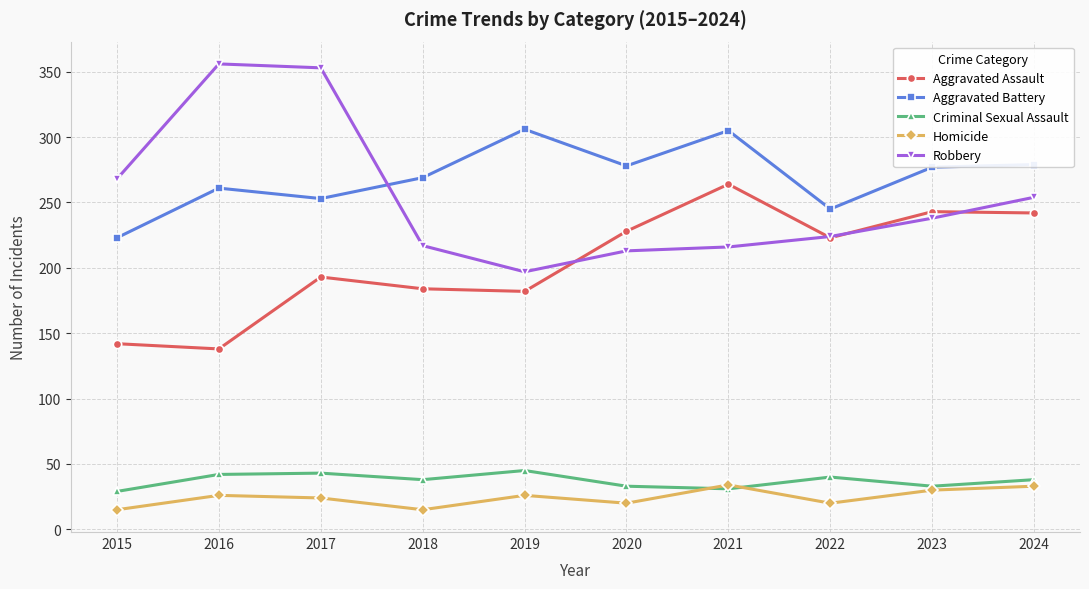

How many interior local valleys does the Homicide series have?

3